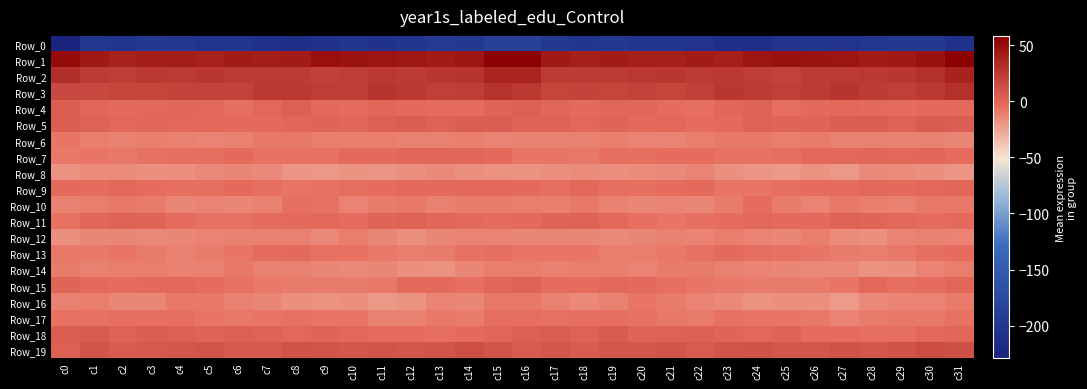

Count the number of data series in this chart.

20